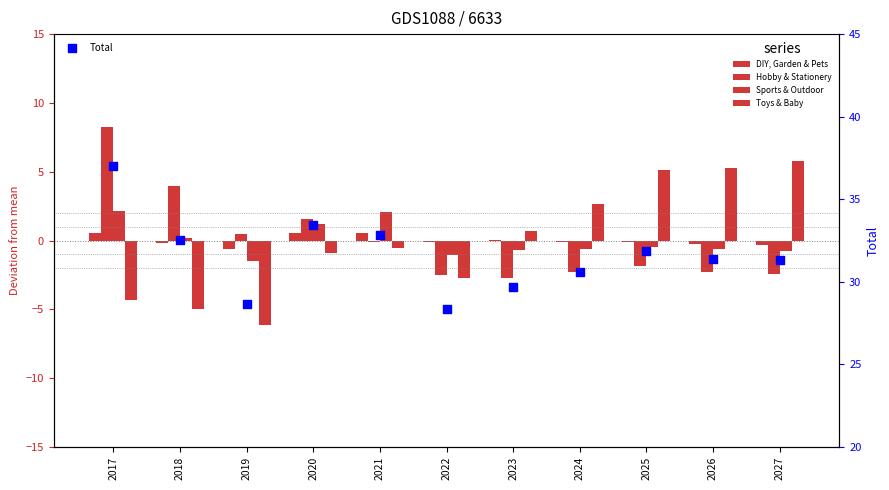

At which category is the sum across all series the highest?

2017